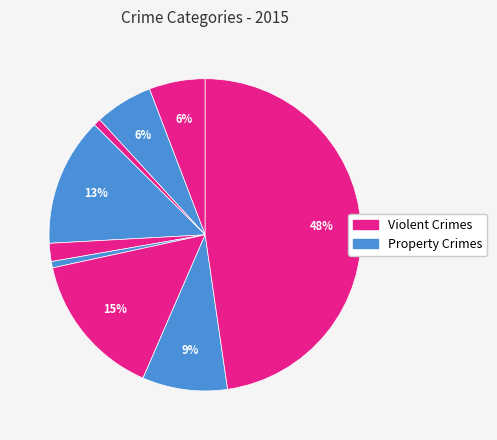

Count the number of slices in the pie.

9